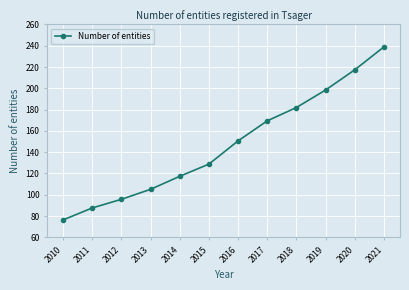

Which has a higher value, 2010 or 2013?

2013